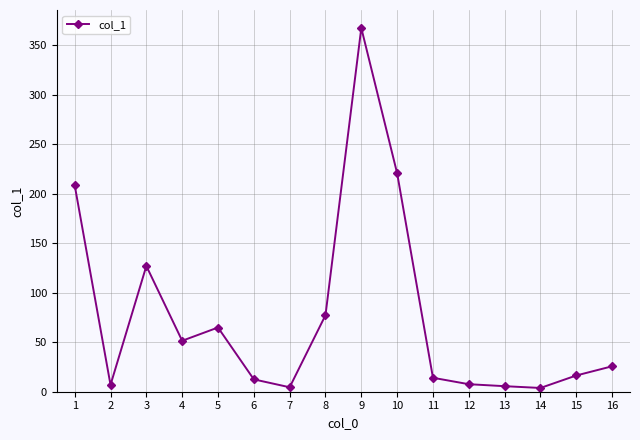

What is the difference between the maximum and minimum values?

363.8